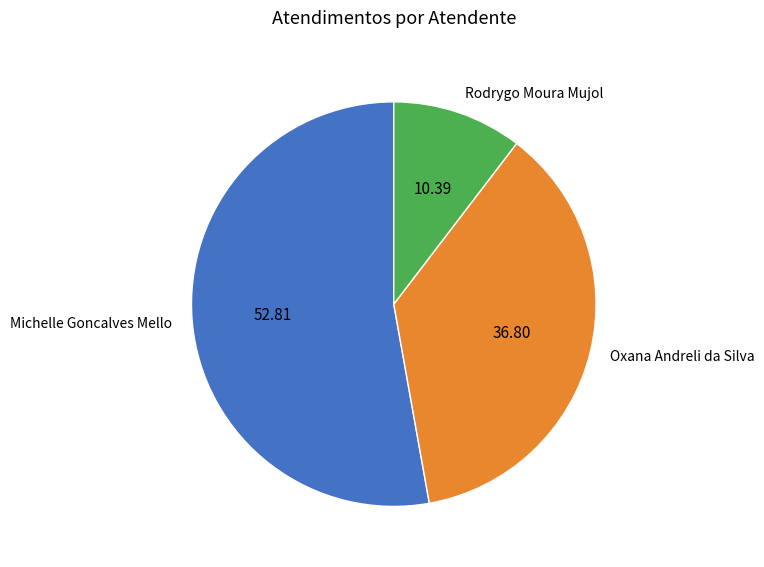

Which has a higher value, Oxana Andreli da Silva or Rodrygo Moura Mujol?

Oxana Andreli da Silva